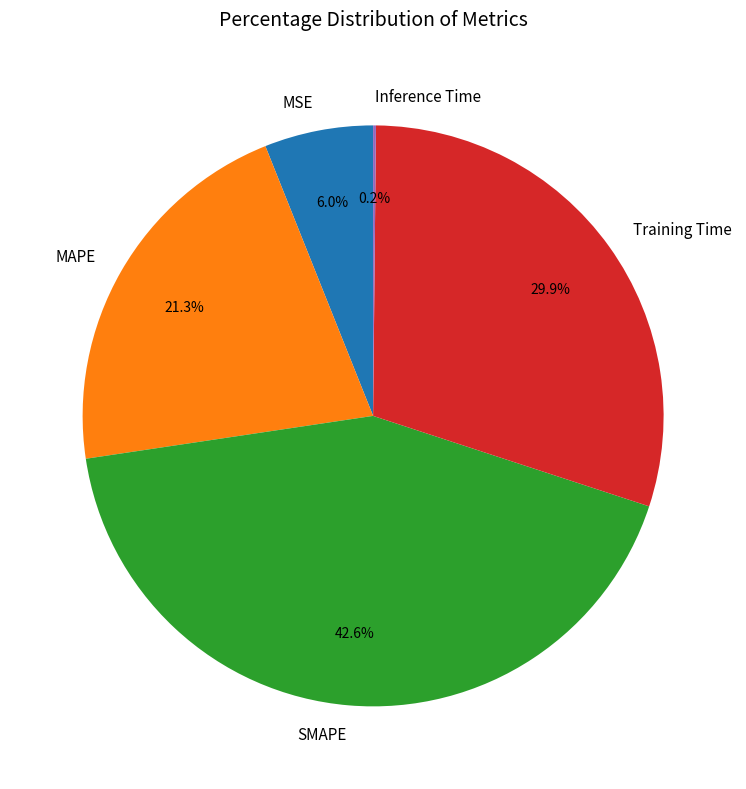

Is there any slice that represents more than half of the pie?

No